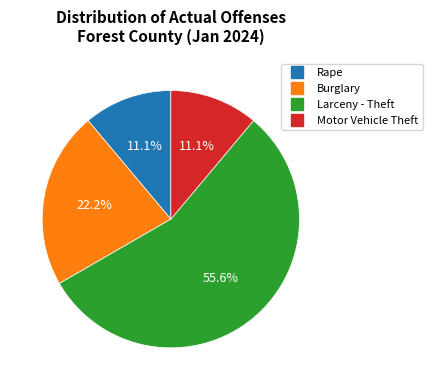

What portion of the pie excludes Larceny - Theft?

44.4%